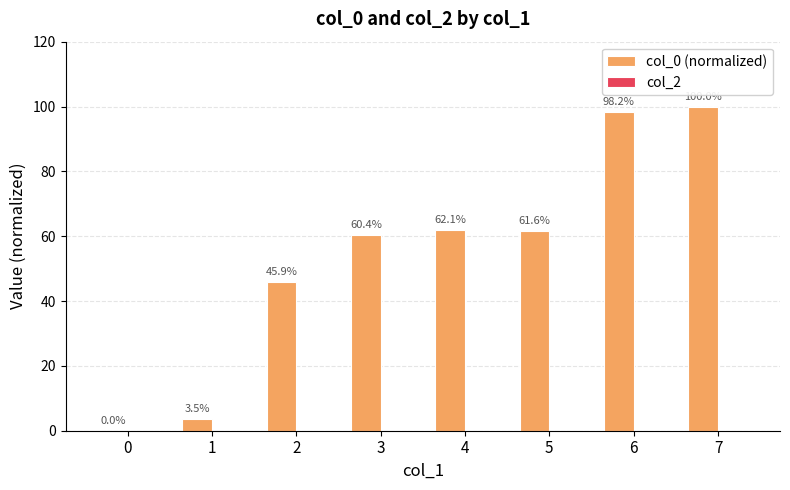

Which category has the highest value across all series?

7